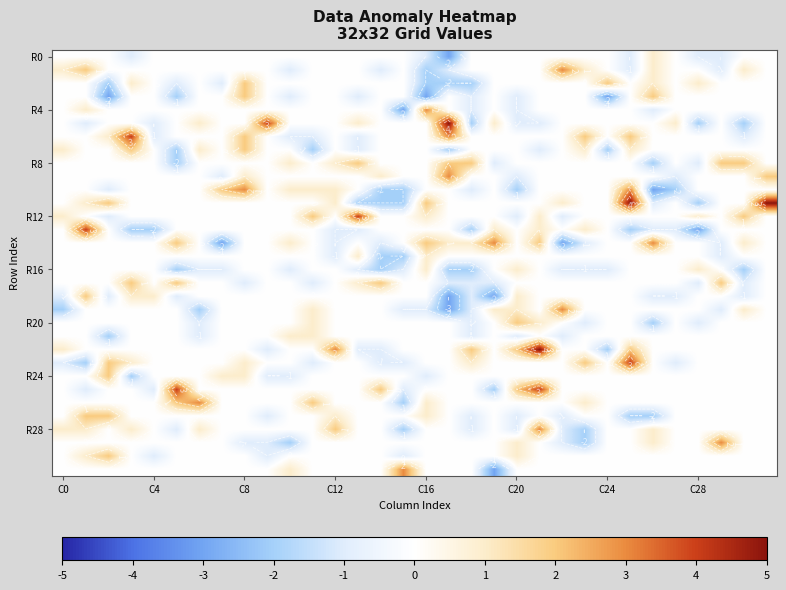

What is the total value across all series at C28?

-8